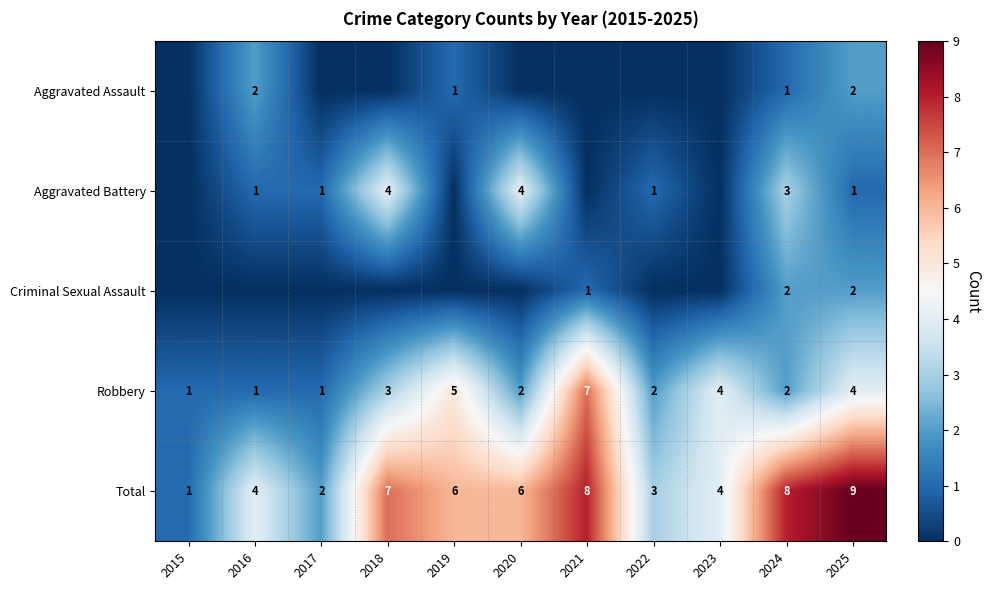

Is the value of Total at 2019 greater than the value of Aggravated Battery at 2022?

Yes